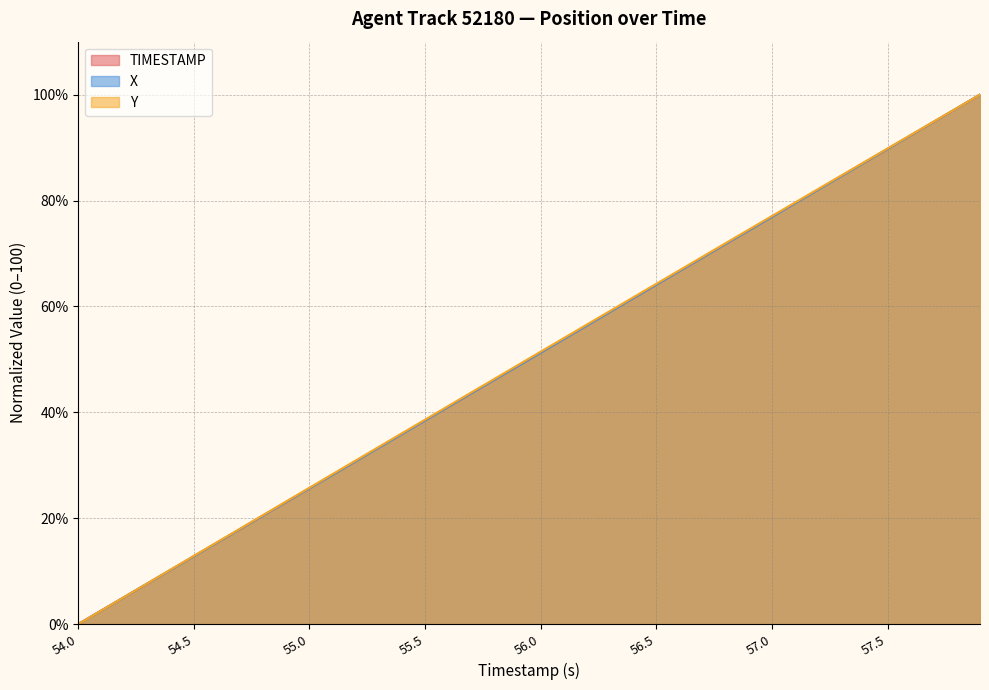

How many categories are shown in the chart?

40